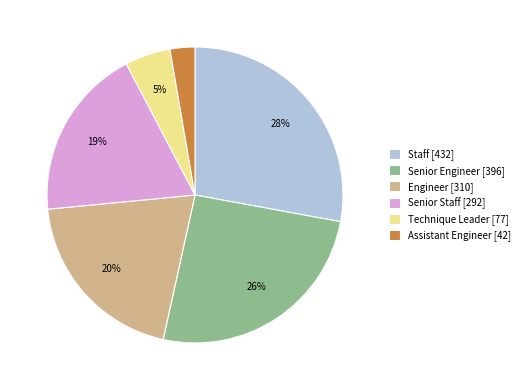

Combined, do Senior Staff [292] and Engineer [310] account for over 50%?

No